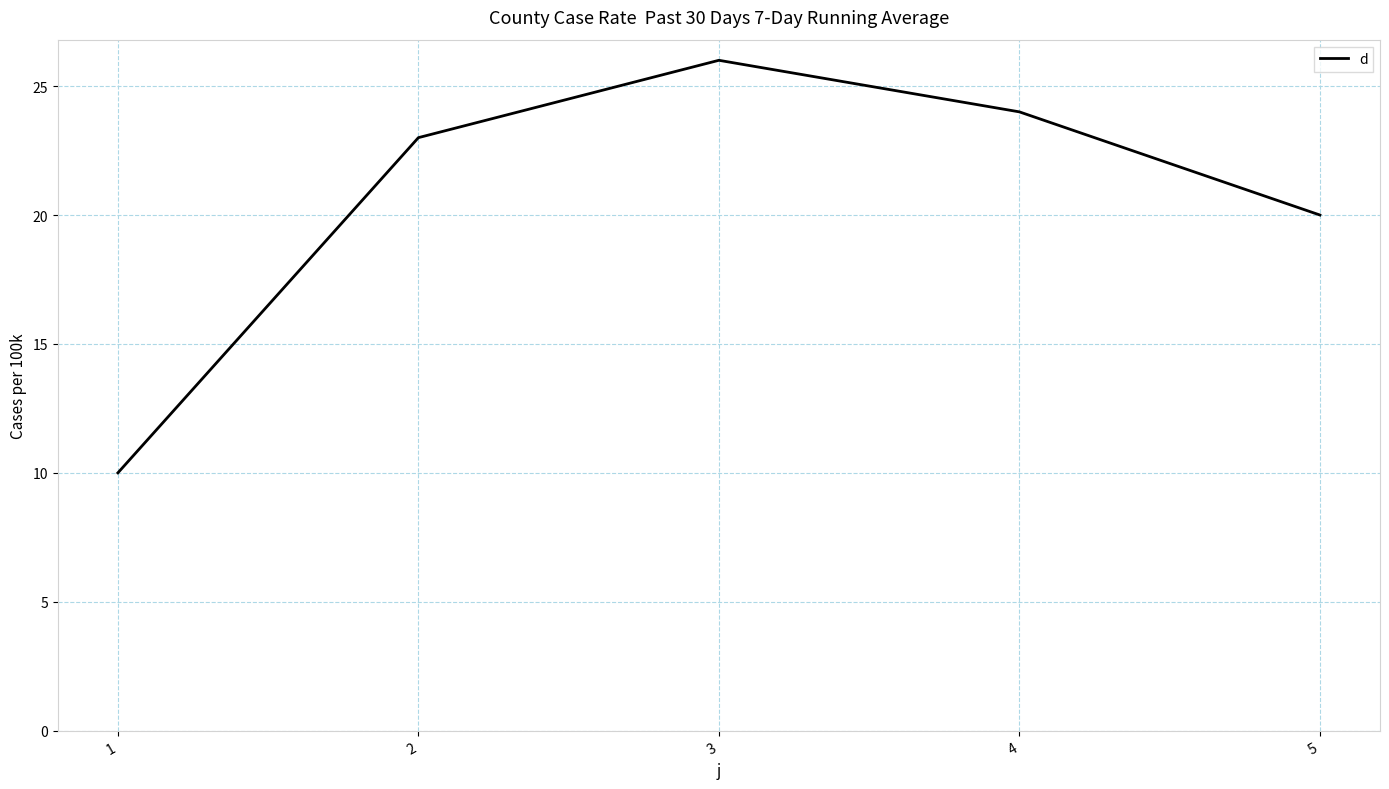

Reading left to right, extract all data points from this chart.

10	23	26	24	20